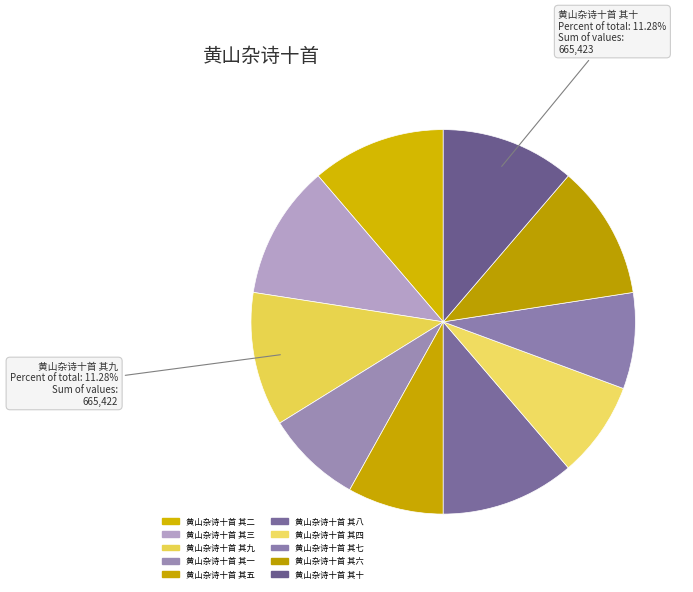

How many slices are in this pie chart?

10